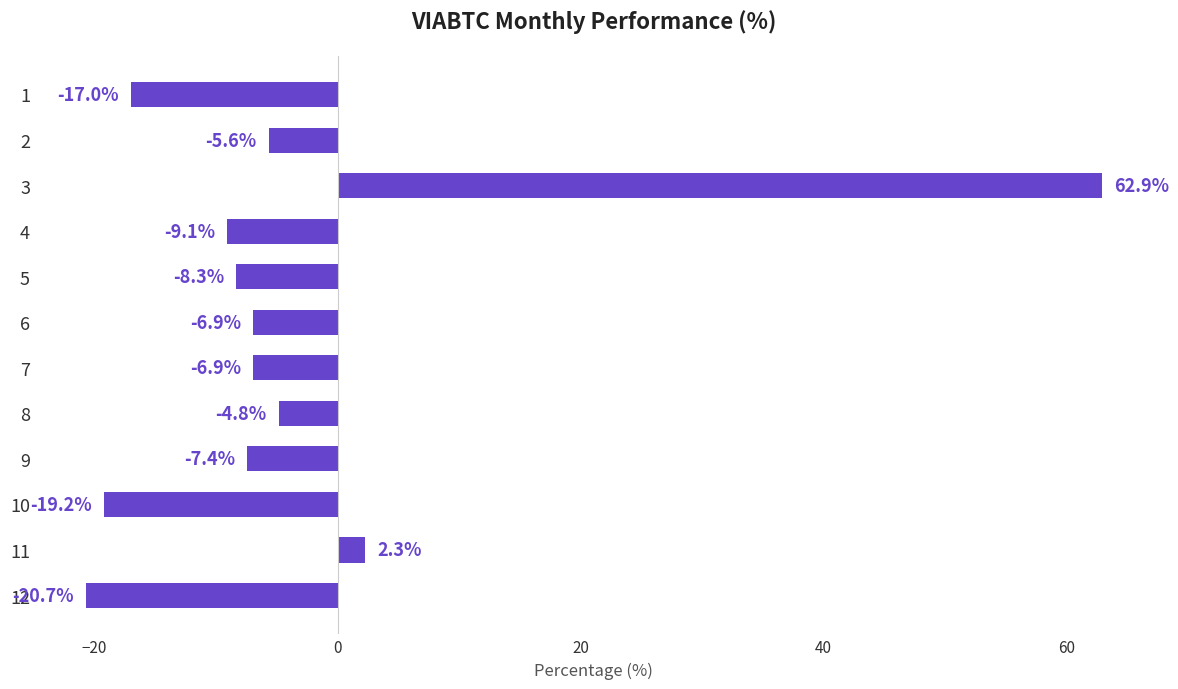

What is the value of the 8th bar from the top?

-4.8